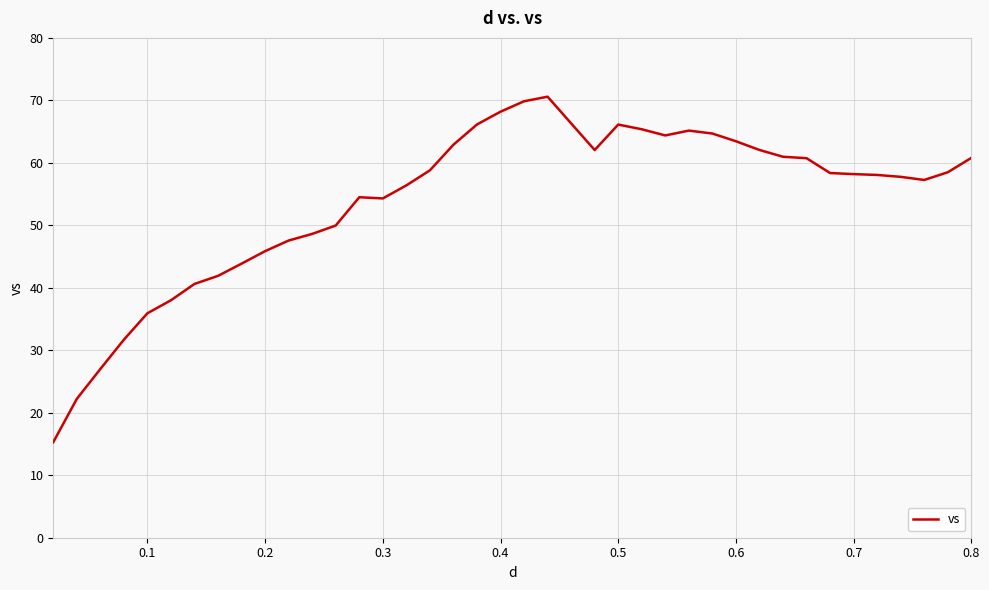

True or false: there are more than 1 points higher than both neighbors.

True